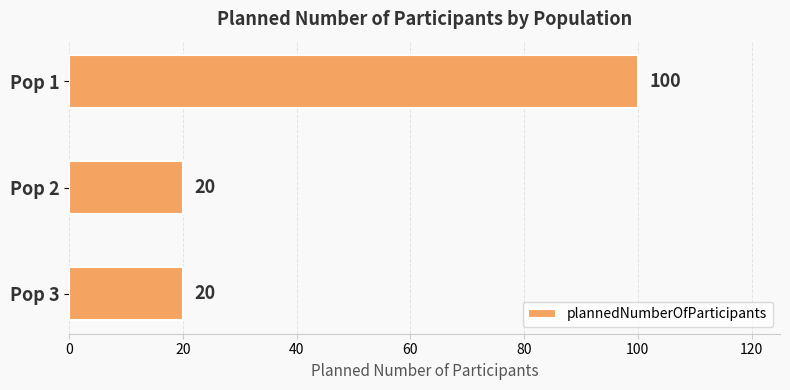

The value at Pop 1 is 50. True or false?

False